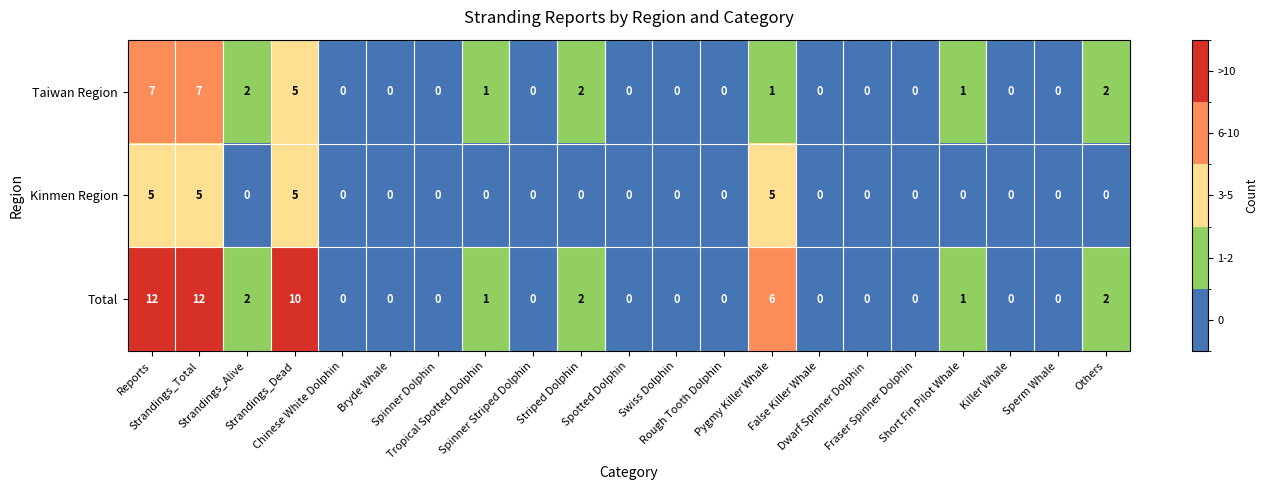

Count the Kinmen Region values in the range 0 to 1.

17